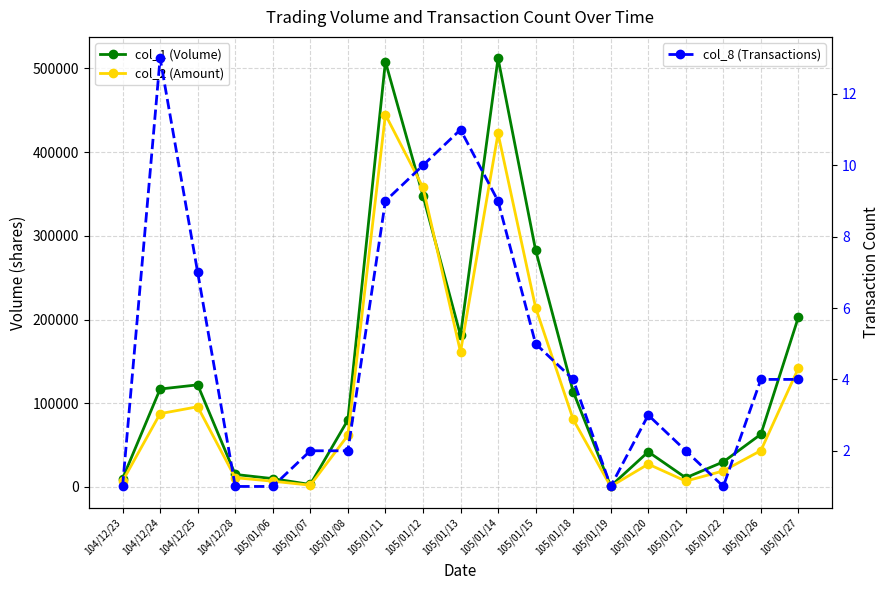

Which category has the highest value in the col_2 (Amount) series?

105/01/11